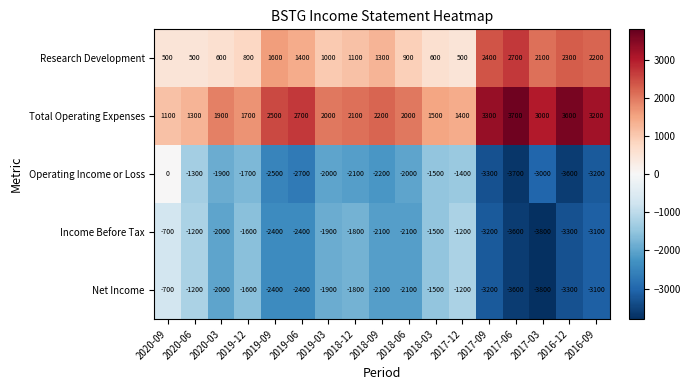

Which series has the largest range (max minus min)?

Operating Income or Loss